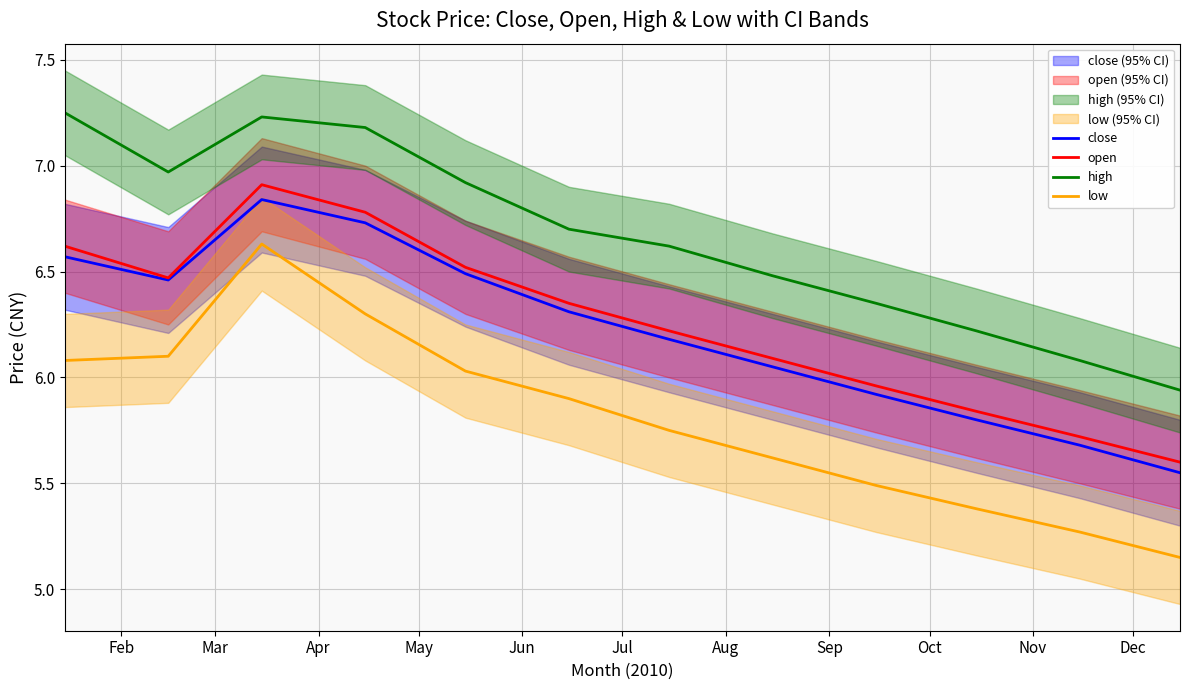

Count the number of data series in this chart.

4